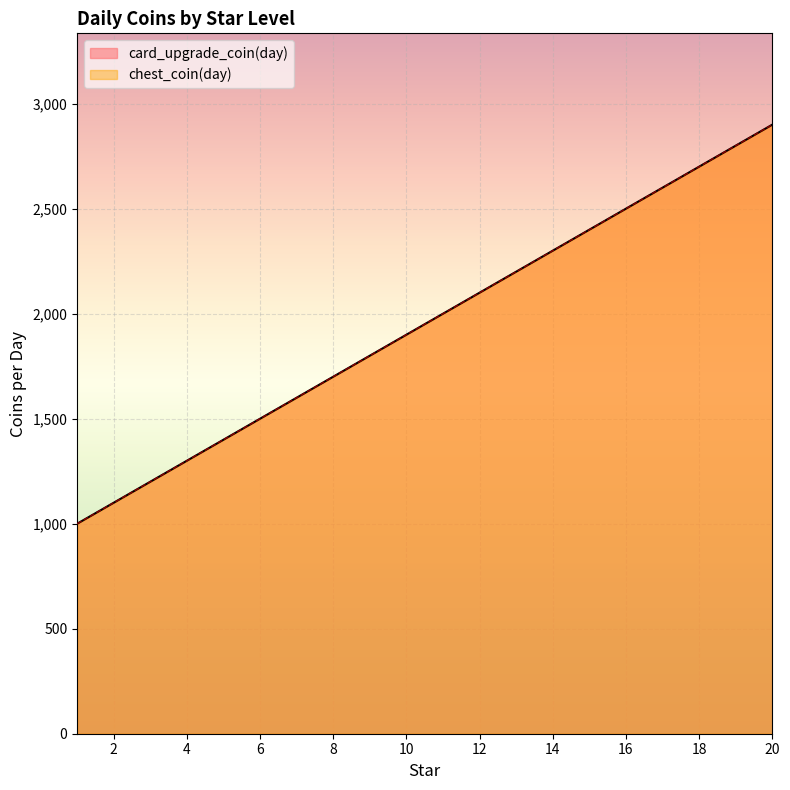

Which series has the largest total across all categories?

card_upgrade_coin(day)